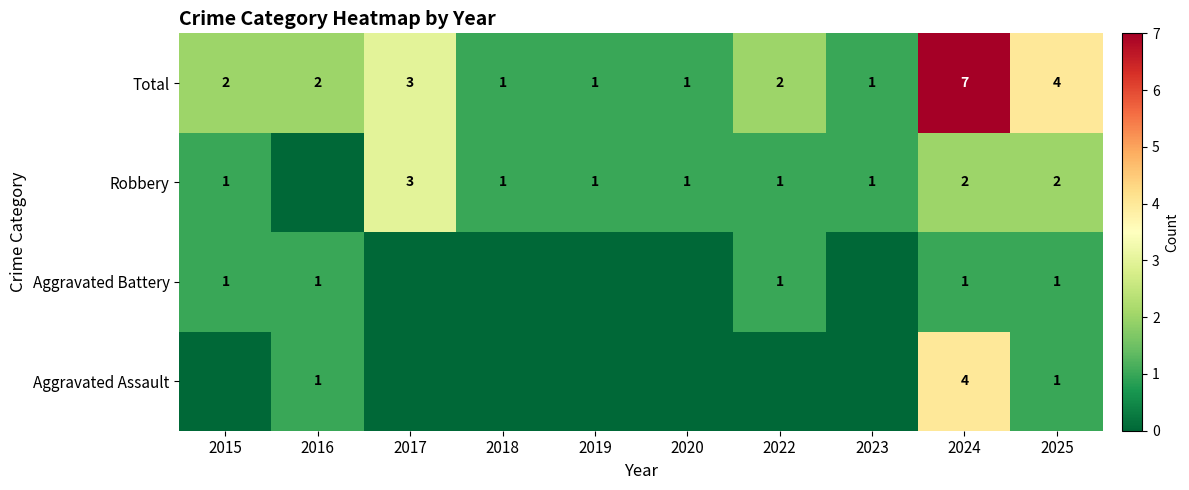

What is the total value across all series at 2018?

2